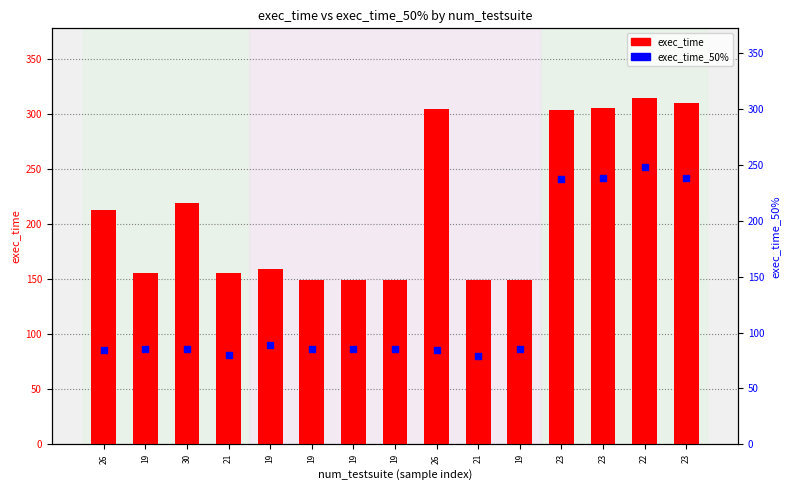

What is the total value across all series at 21?

235.5